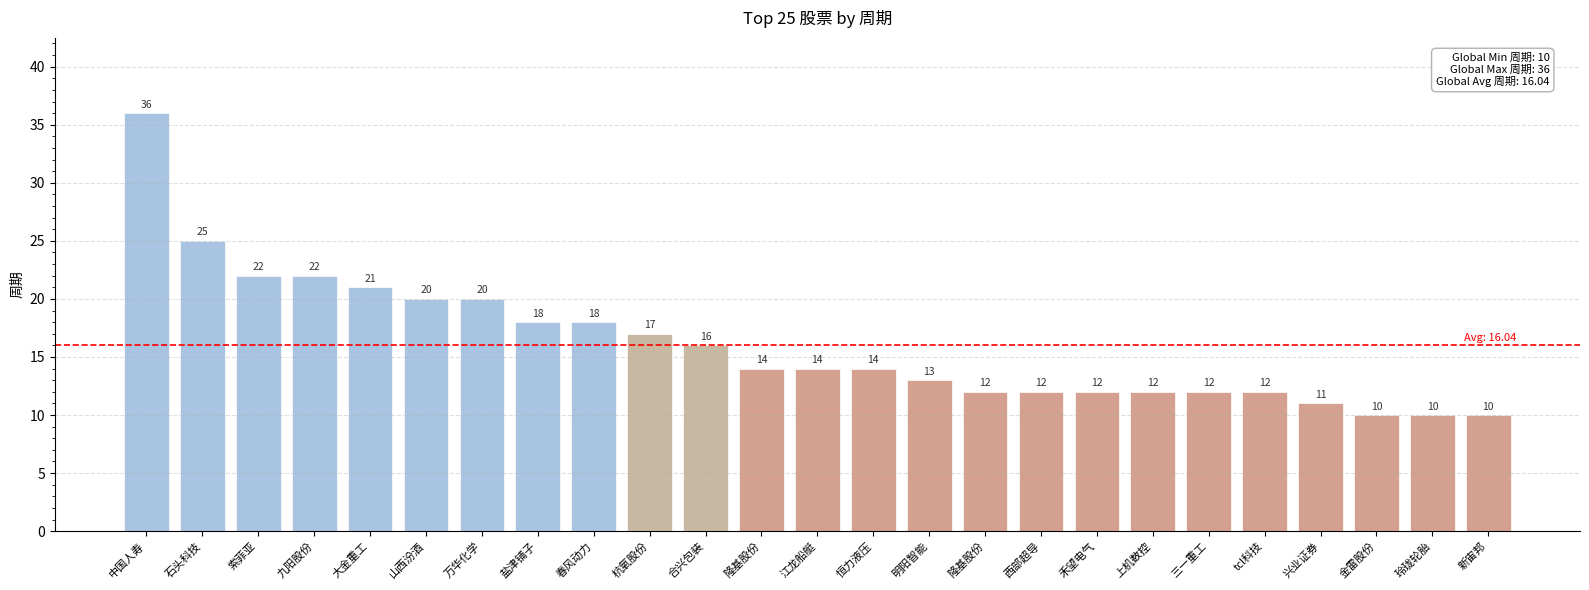

What is the sum of the values at 大金重工 and 隆基股份?

33